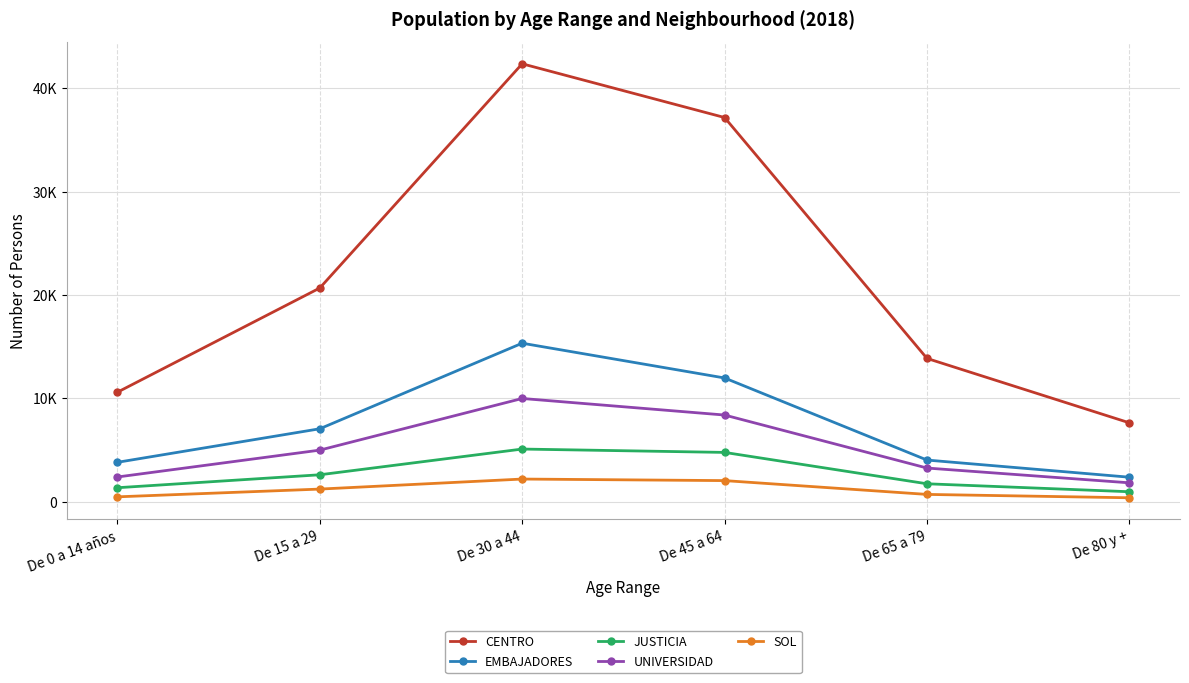

What position from the left is De 45 a 64?

4